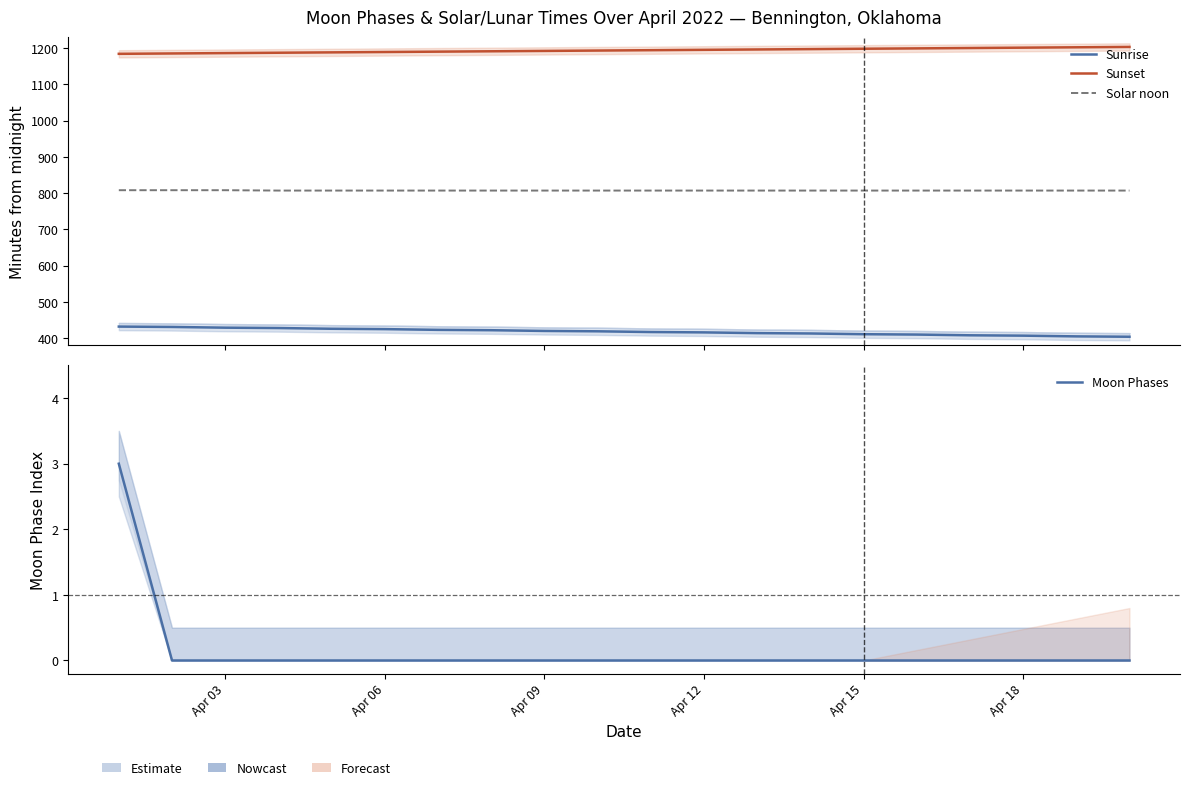

How many data points in Sunrise are less than 419?

10